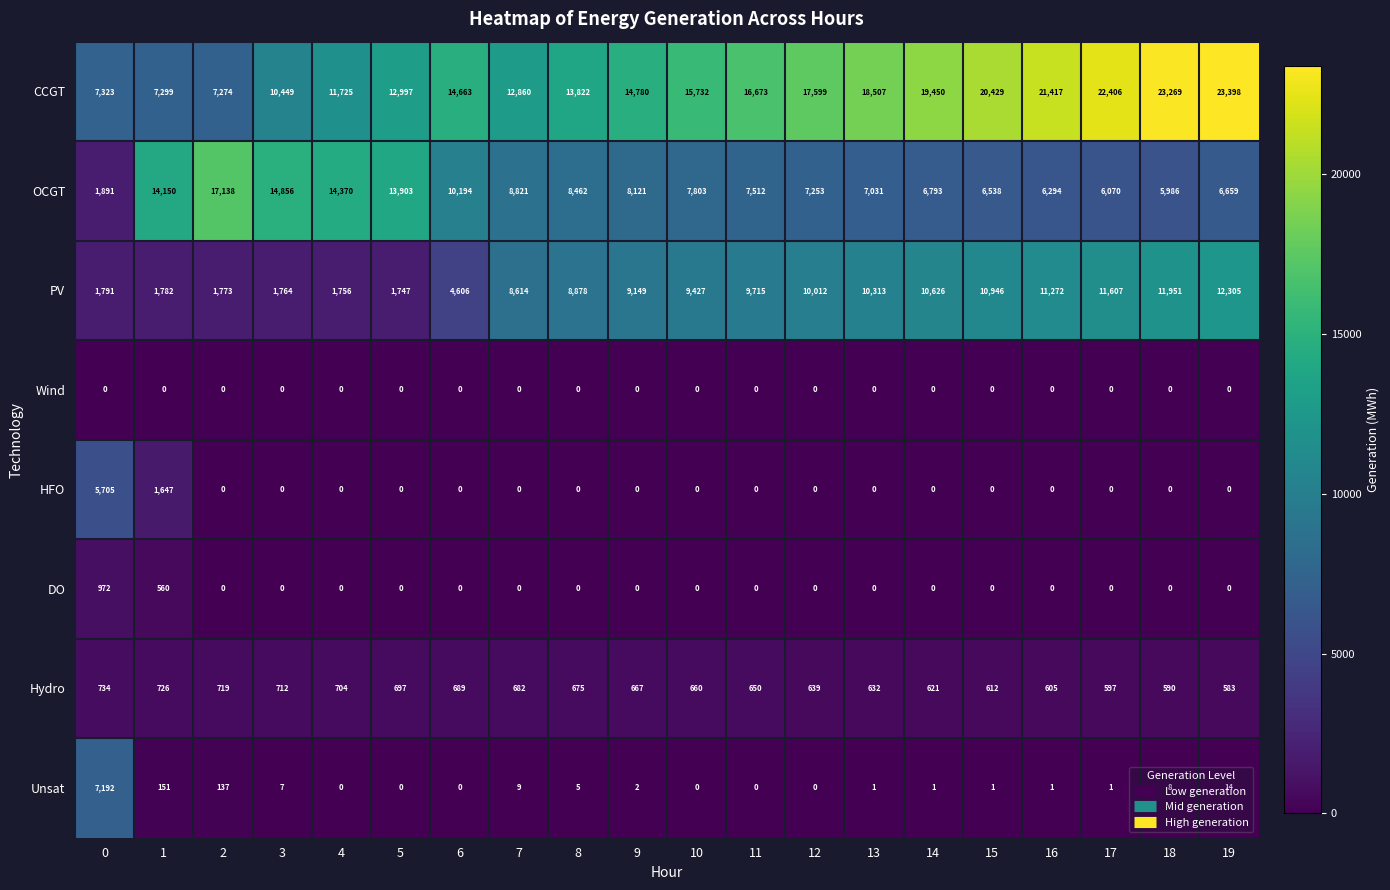

The DO series shows 0 at 2. True or false?

True